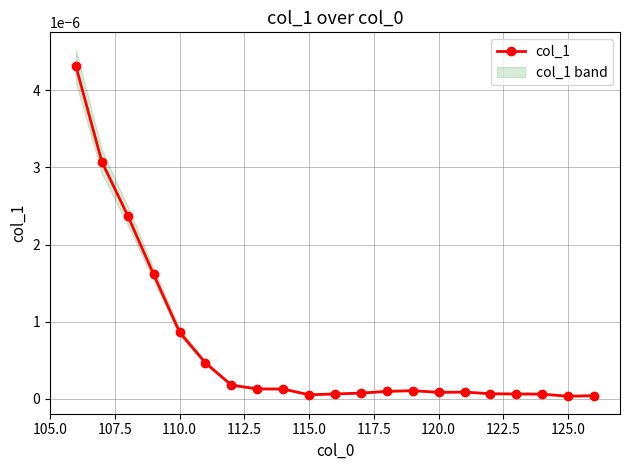

How many interior local peaks (higher than both neighbors) does the data have?

2